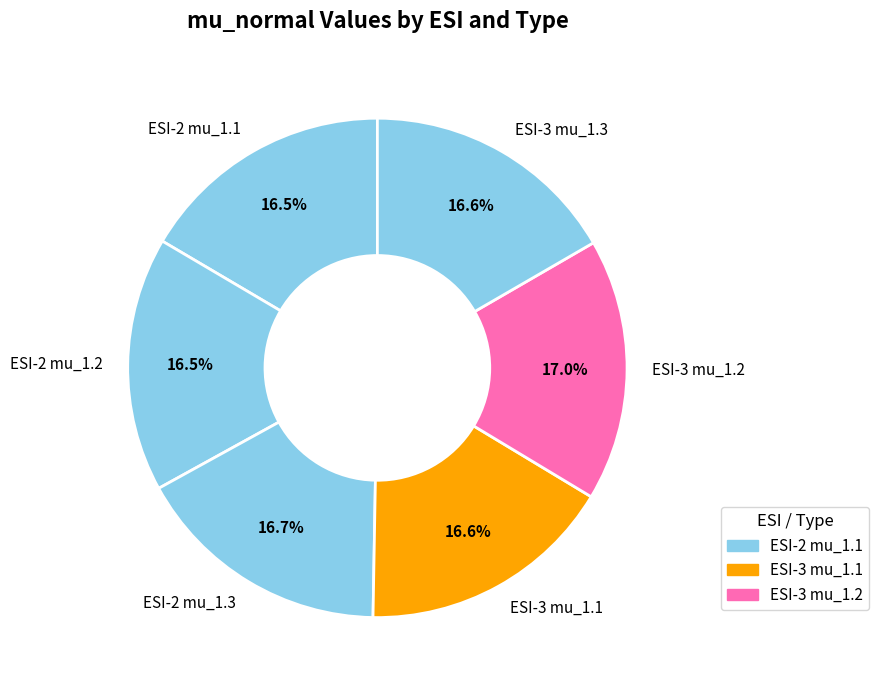

Is there any slice that represents more than half of the pie?

No